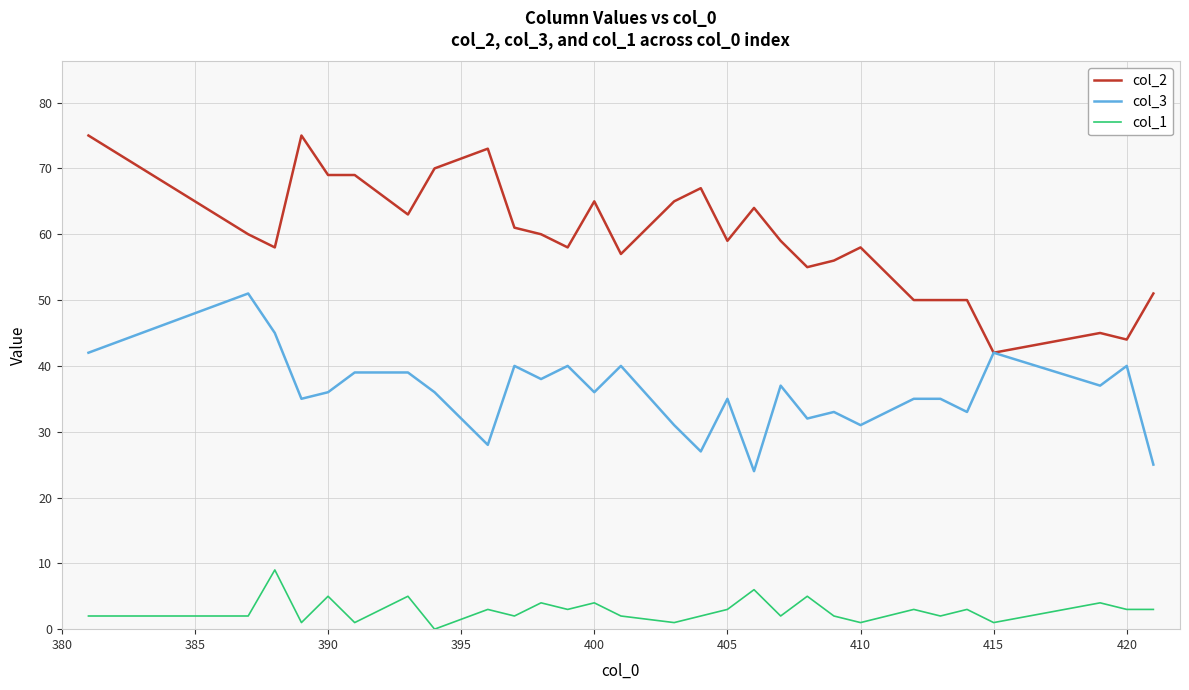

Which series has the largest total across all categories?

col_2